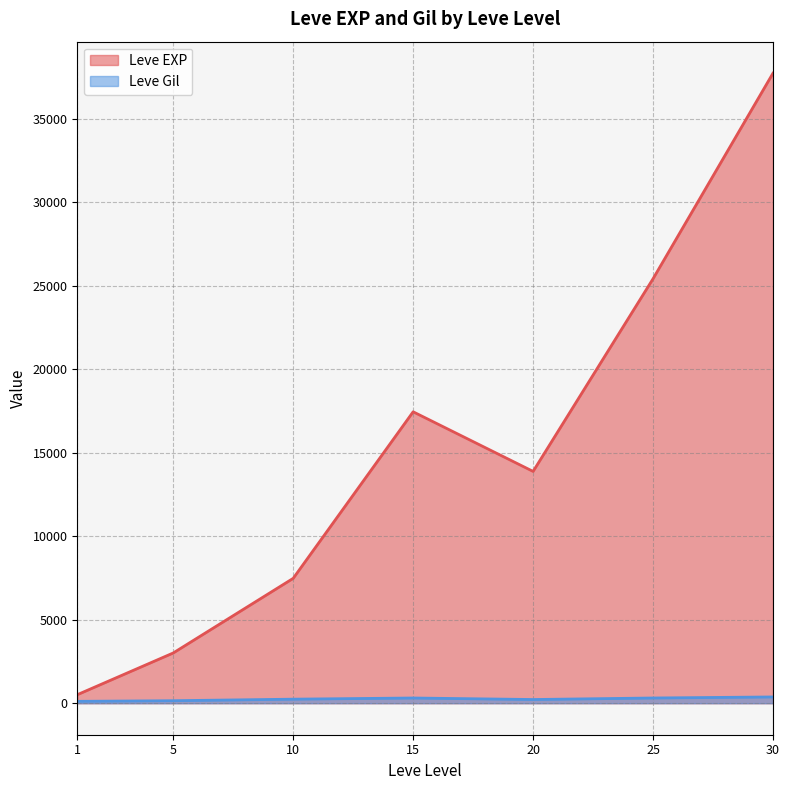

Is the value of Leve Gil at 10 greater than the value of Leve EXP at 25?

No